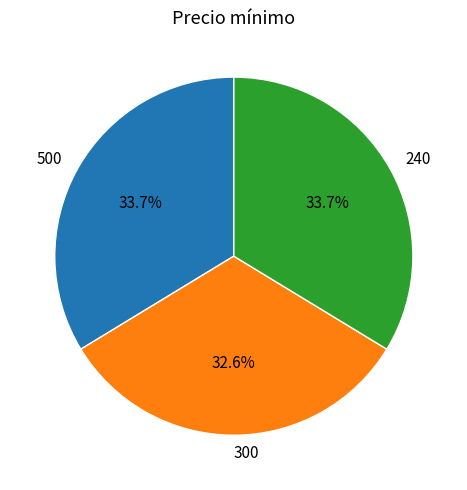

To the nearest percent, what is the combined percentage of 500 and 300?

66%